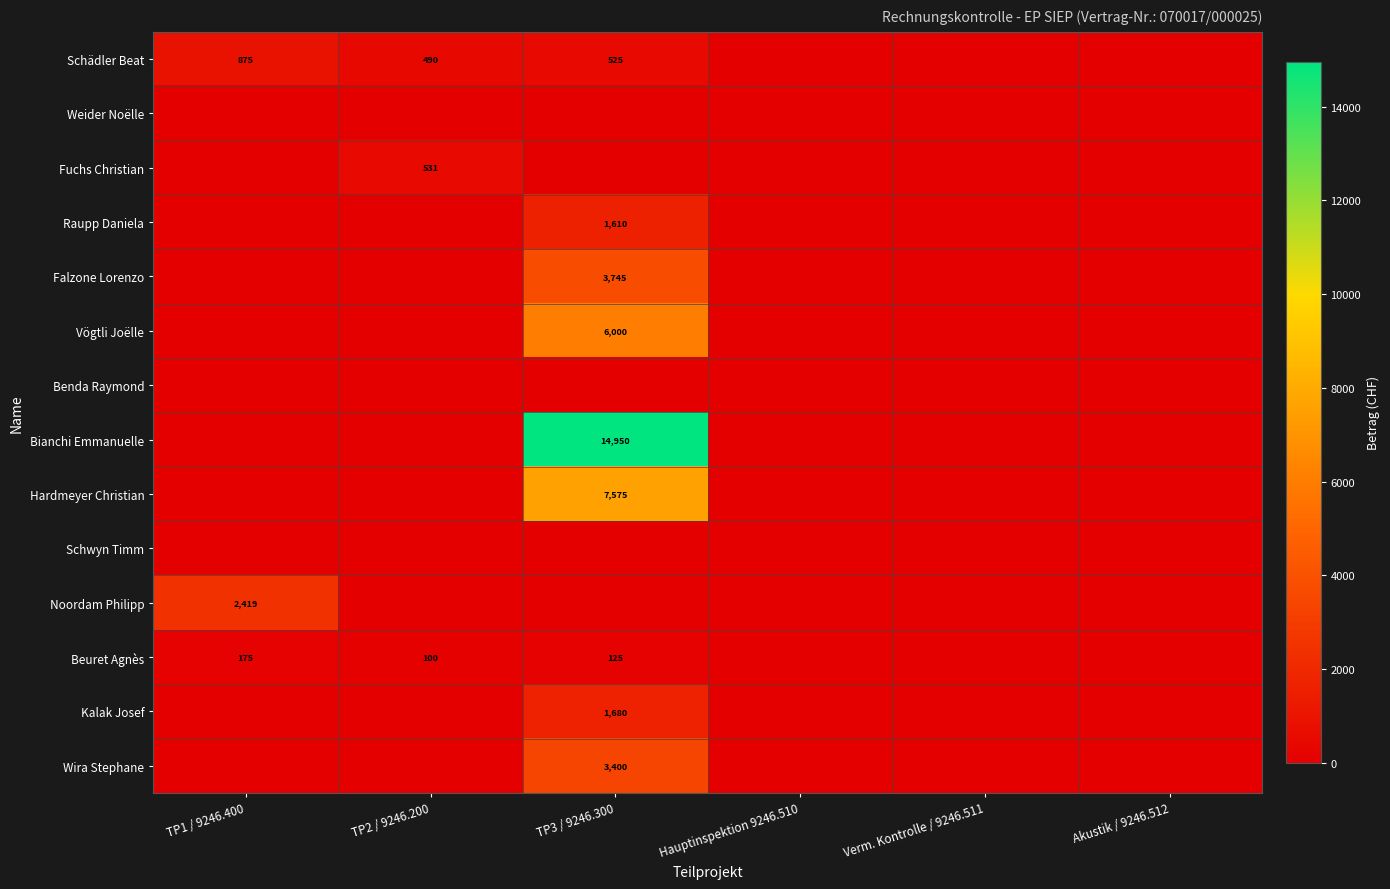

Is it true that Noordam Philipp equals 2419 at TP1 / 9246.400?

True